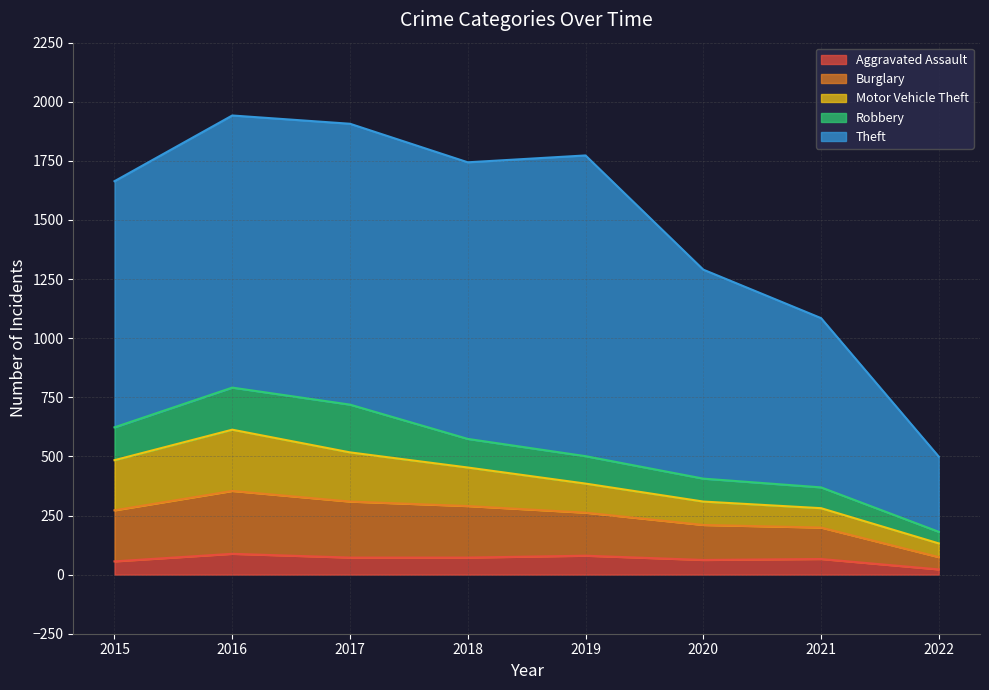

In Motor Vehicle Theft, how many points are higher than both neighbors (excluding endpoints)?

1